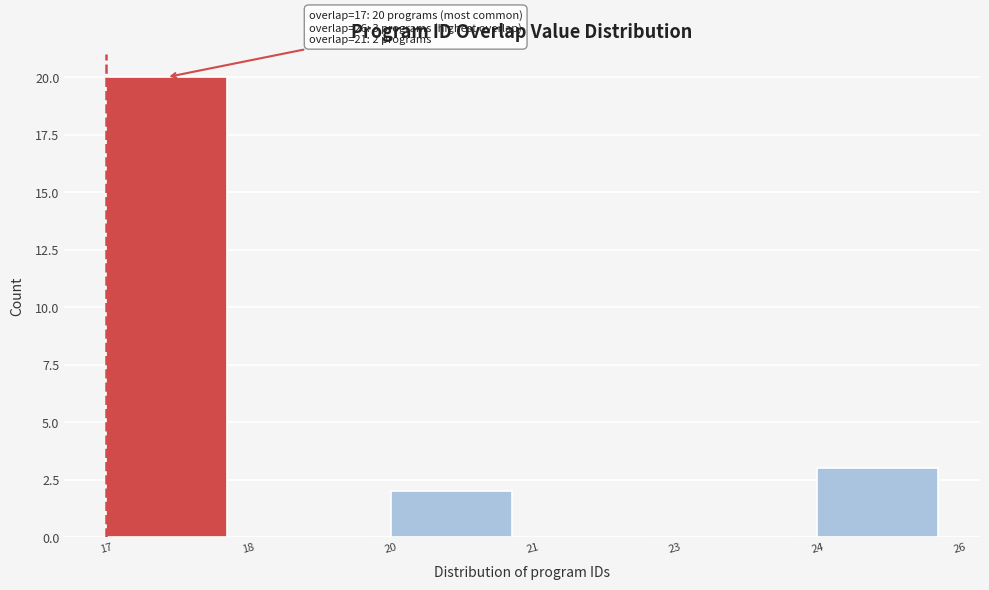

Reading left to right, what are all the values shown in this chart?

17=20	18=0	20=2	21=0	23=0	24=3